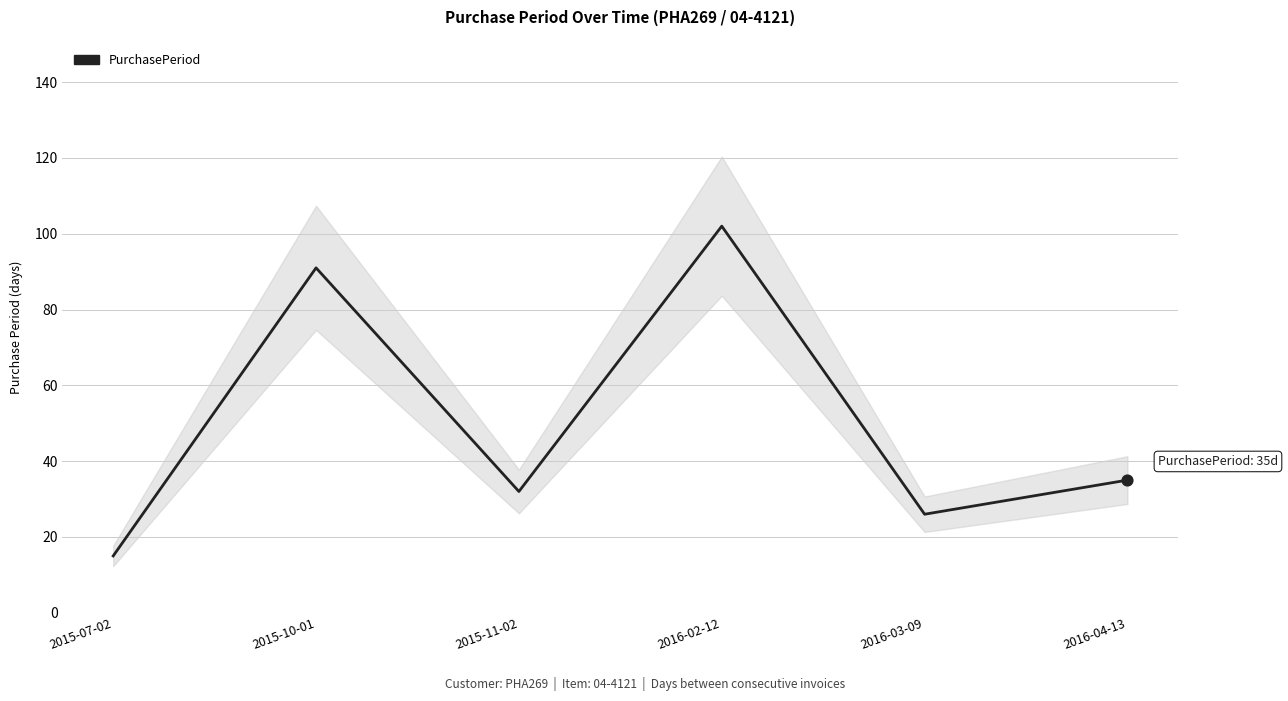

Which has a higher value, 2015-07-02 or 2015-10-01?

2015-10-01